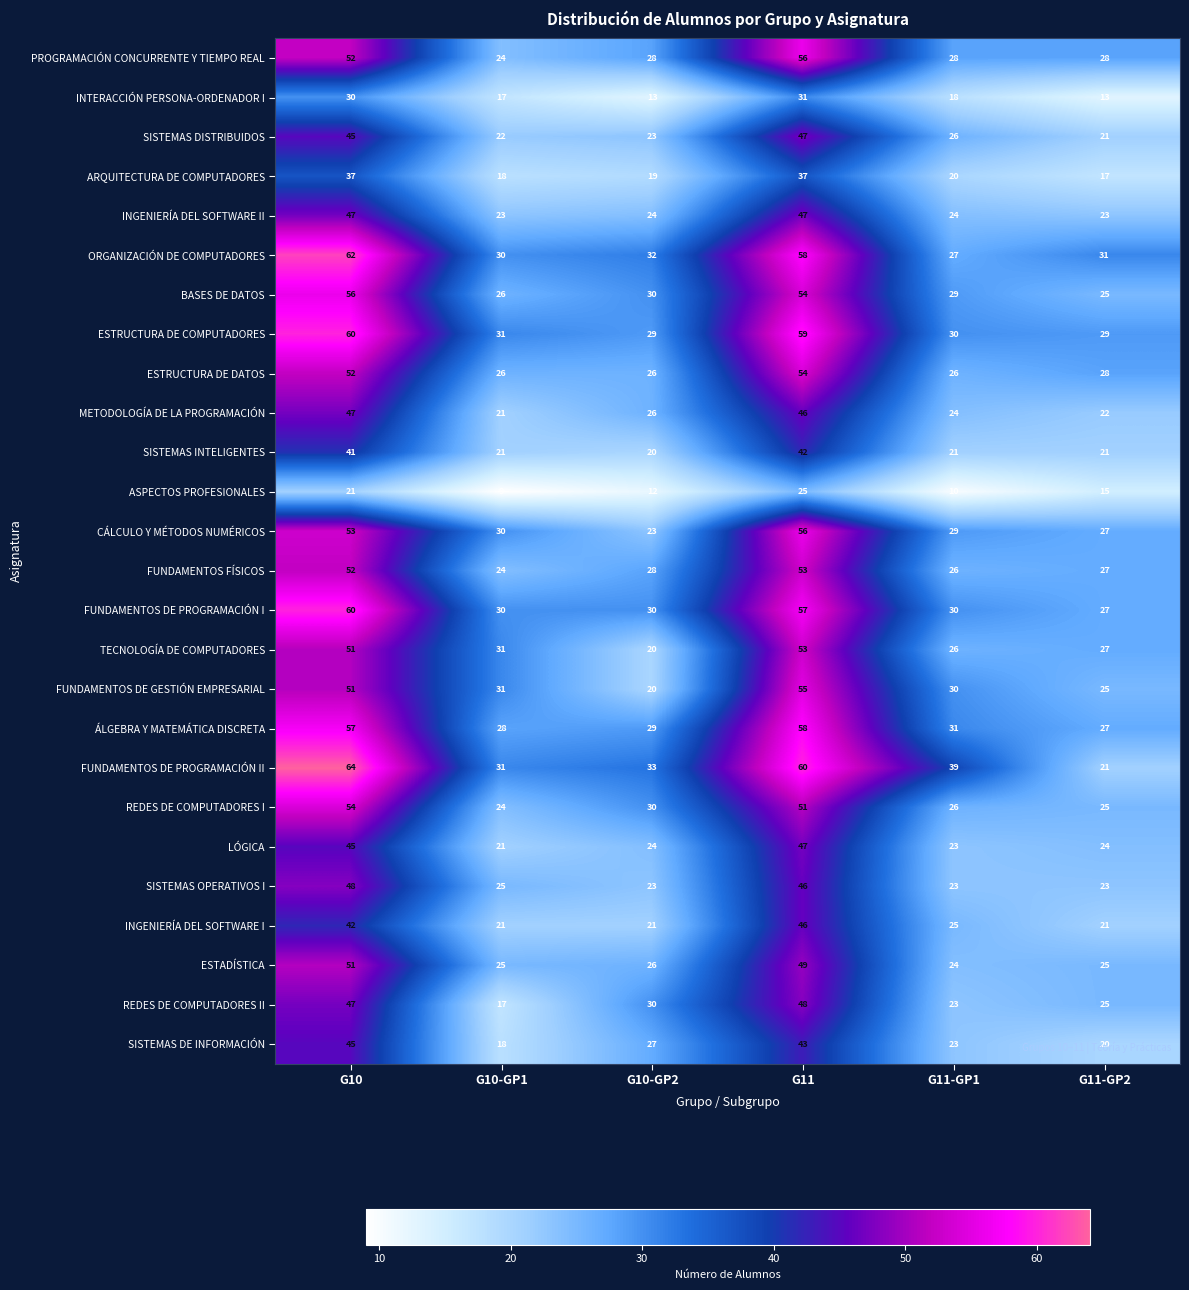

Which category has the highest value across all series?

G10